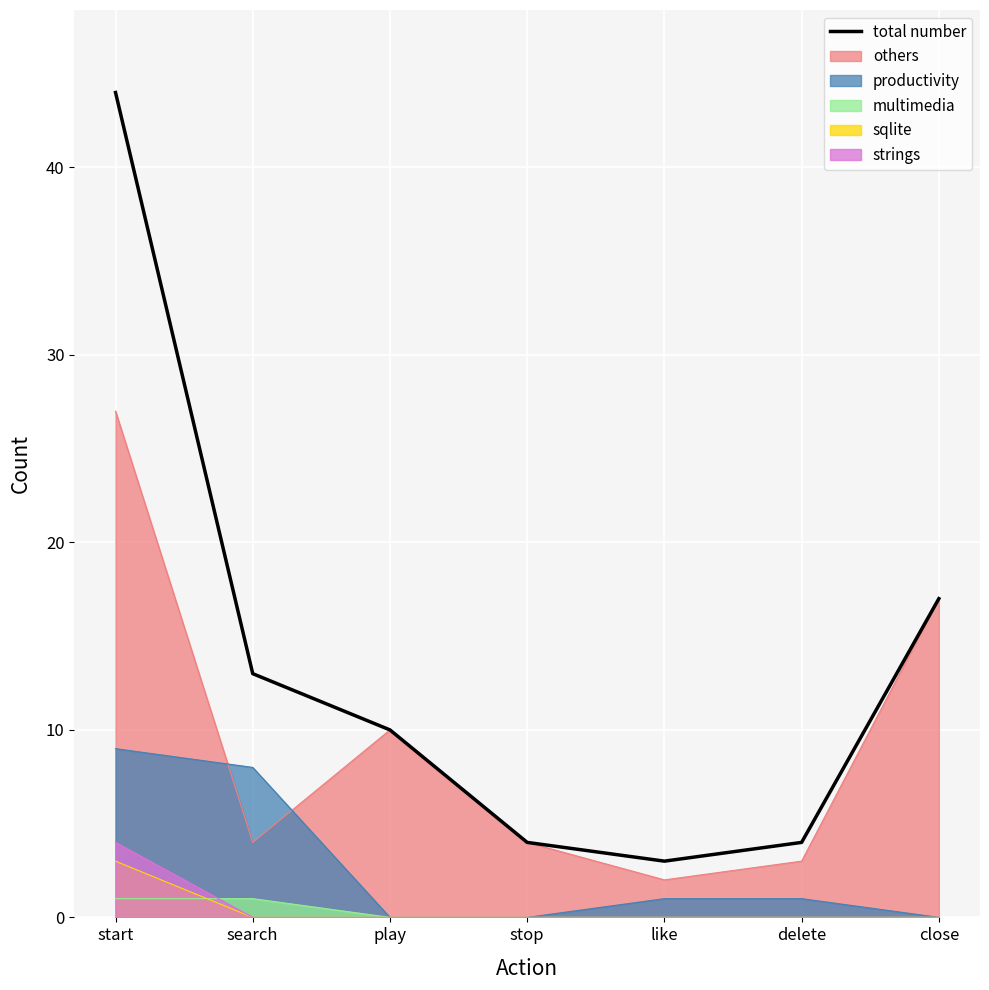

Reading left to right, transcribe all the data shown in this chart.

44	13	10	4	3	4	17